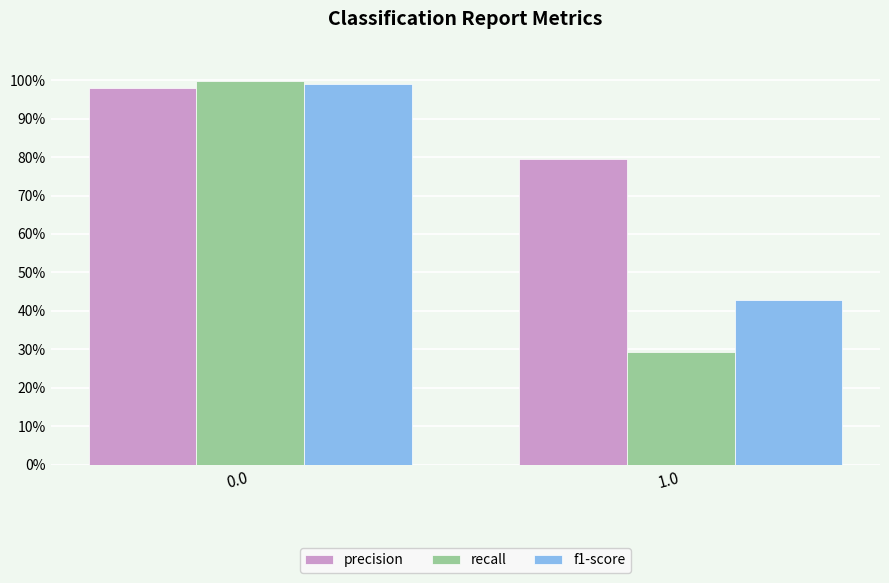

Are the bars horizontal?

No